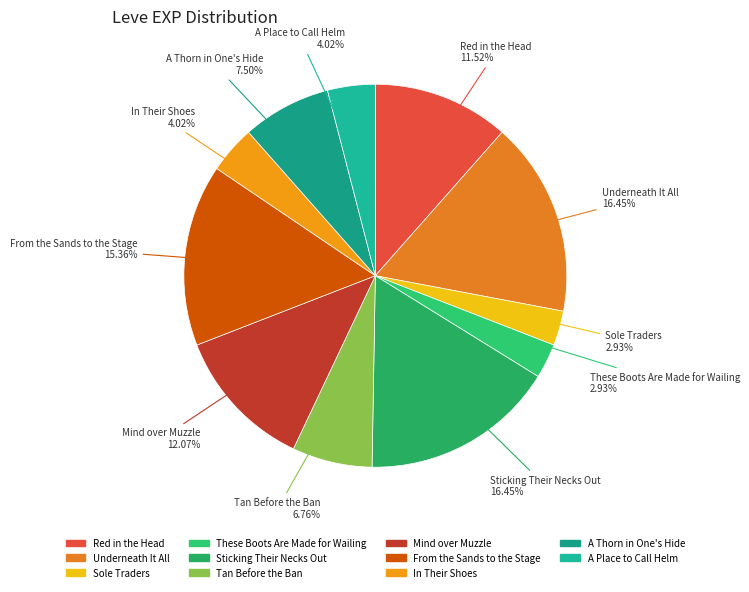

Does any single category account for the majority?

No